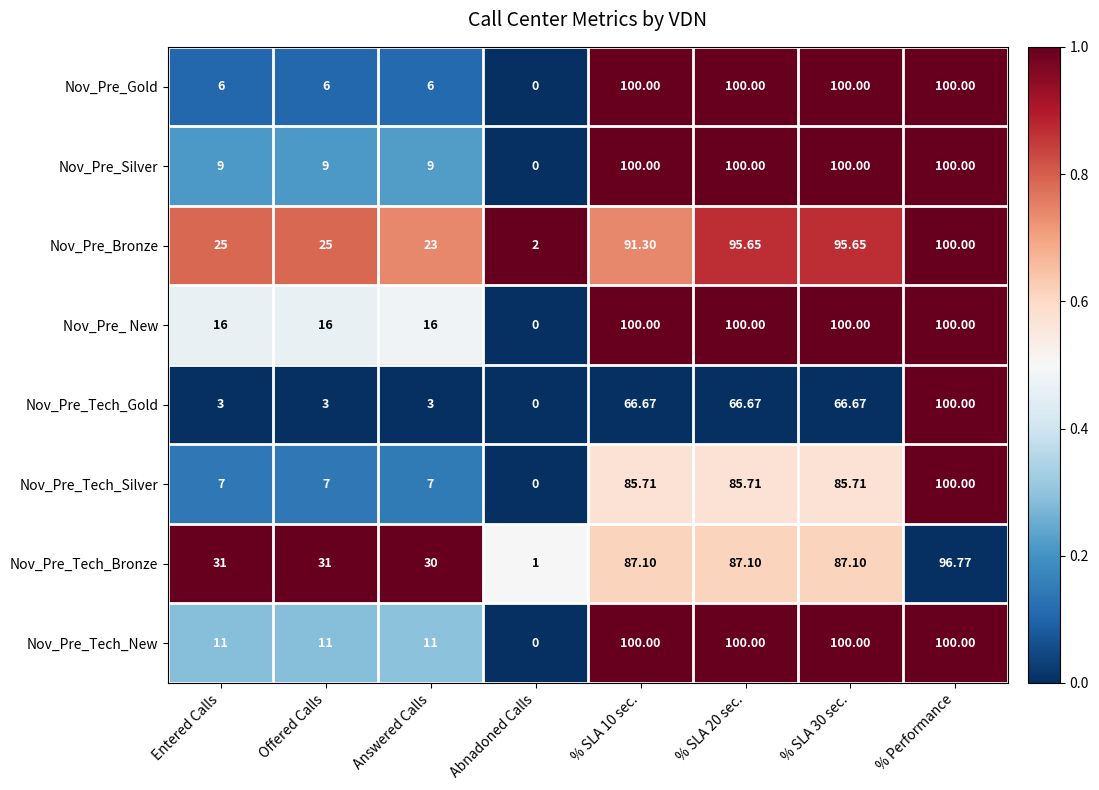

How many positive values does the Nov_Pre_Gold series have?

7